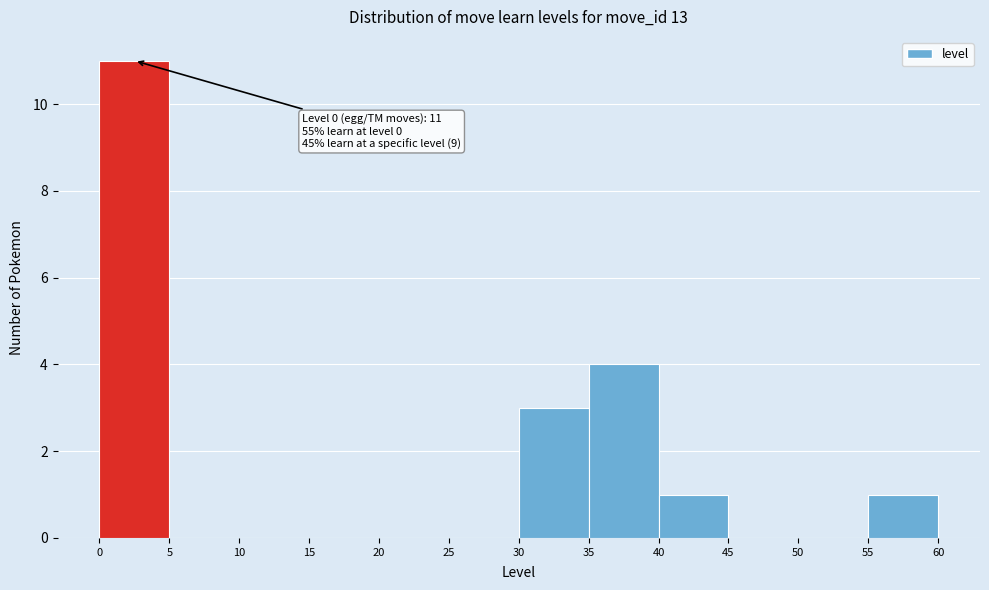

Which range on the x-axis has the tallest bar?

0 to 5